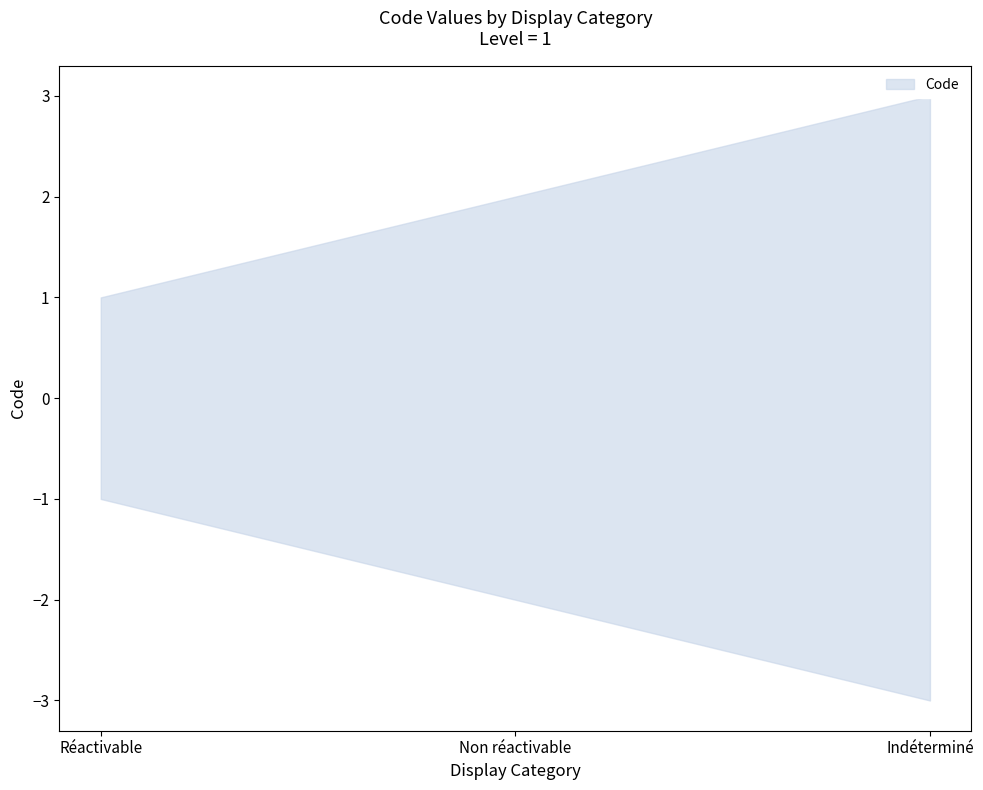

What is the sum of all values?

6